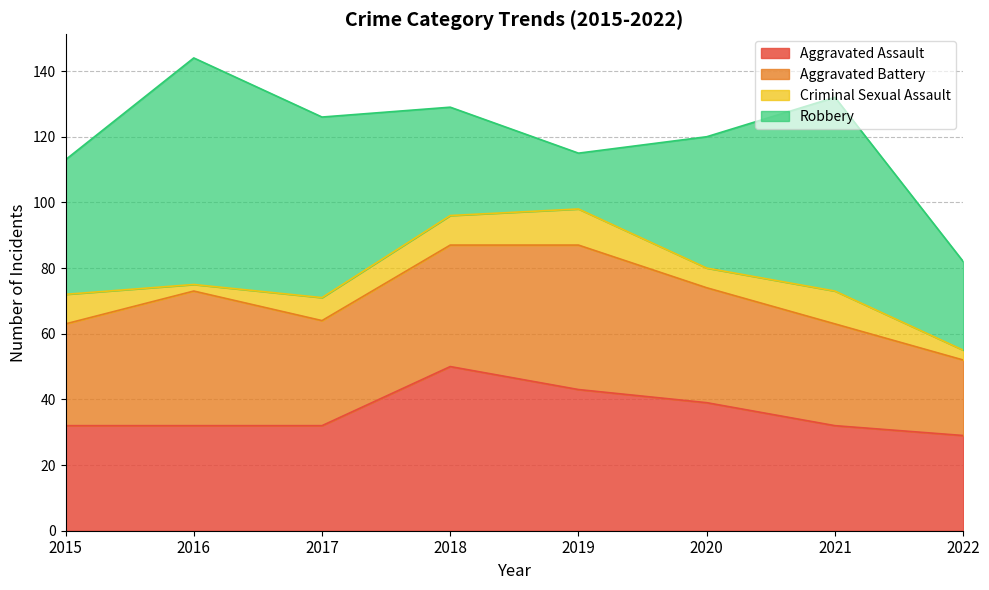

Is it true that Aggravated Assault equals 32 at 2015?

True